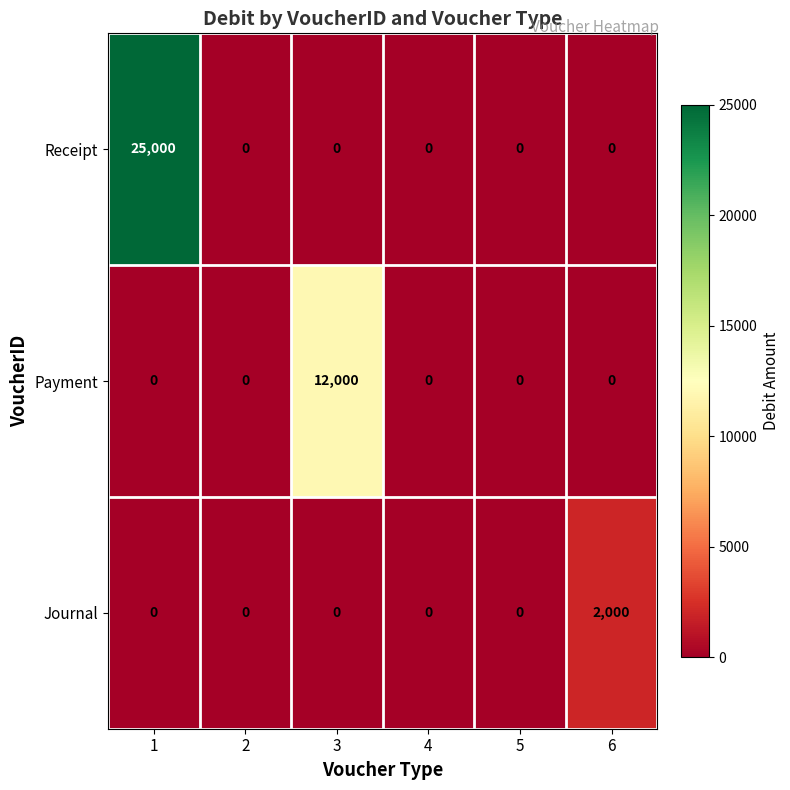

Reading right to left, transcribe all the data shown in this chart.

Receipt: 0	0	0	0	0	25000
Payment: 0	0	0	12000	0	0
Journal: 2000	0	0	0	0	0